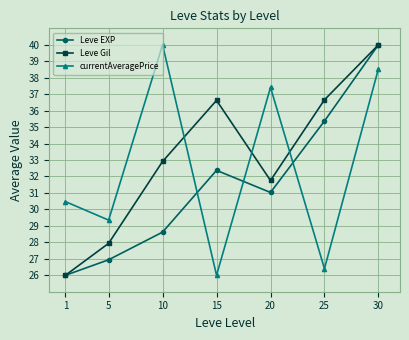

At which label is Leve Gil closest to 33?

10